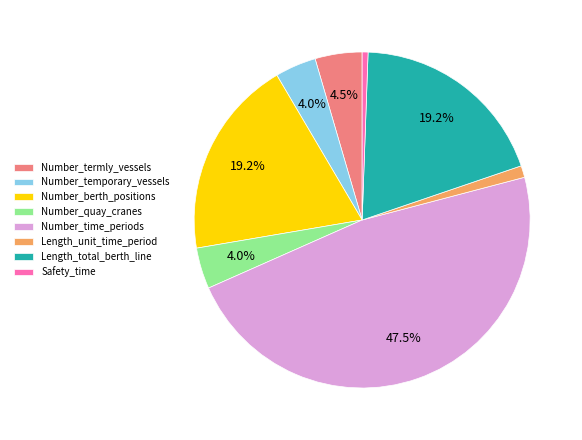

Combined, what portion of the pie is Number_berth_positions and Number_quay_cranes?

23.2%